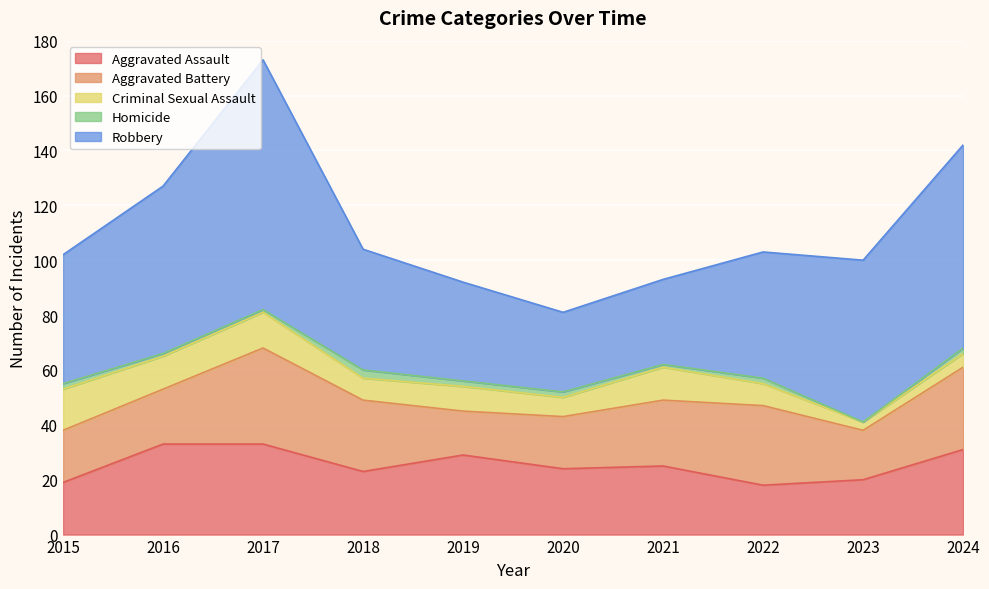

How many categories are shown in the chart?

10